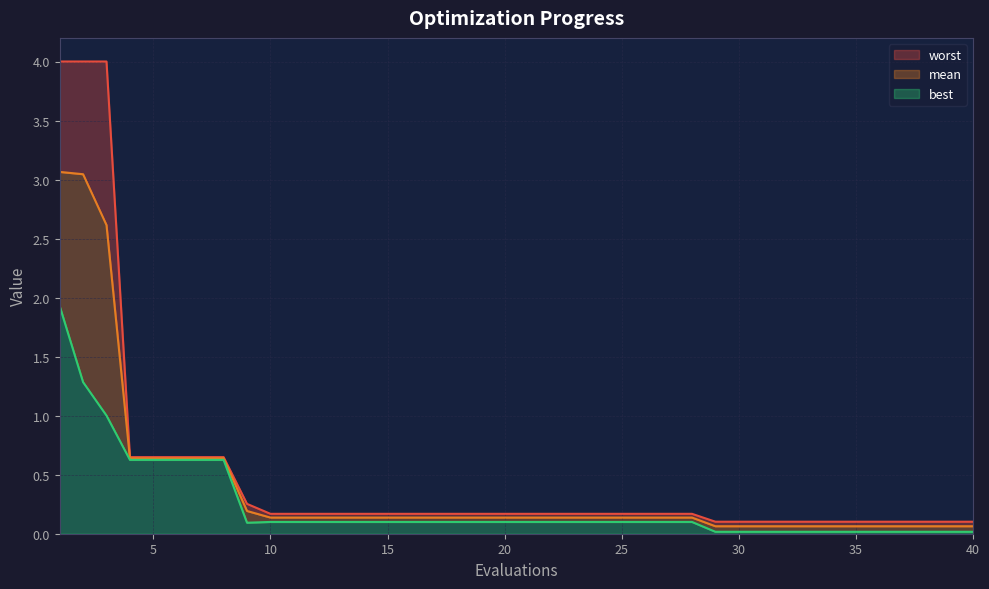

Between 7 and 15, which is larger?

7